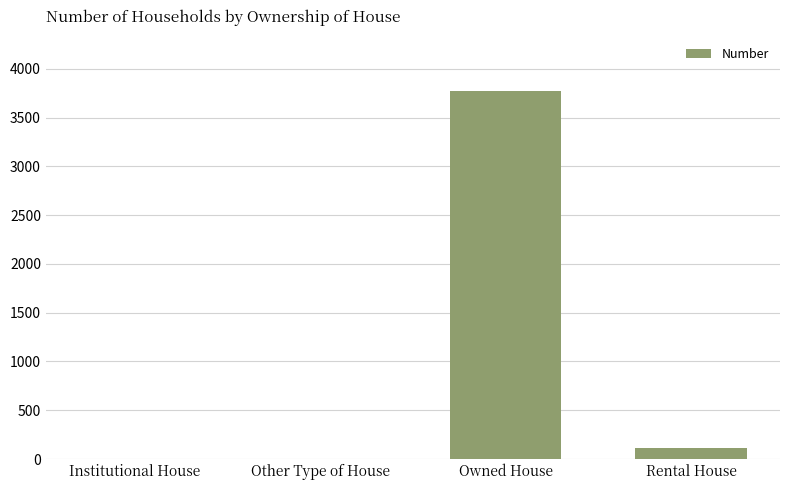

Is it true that the value at Owned House is 3769?

True